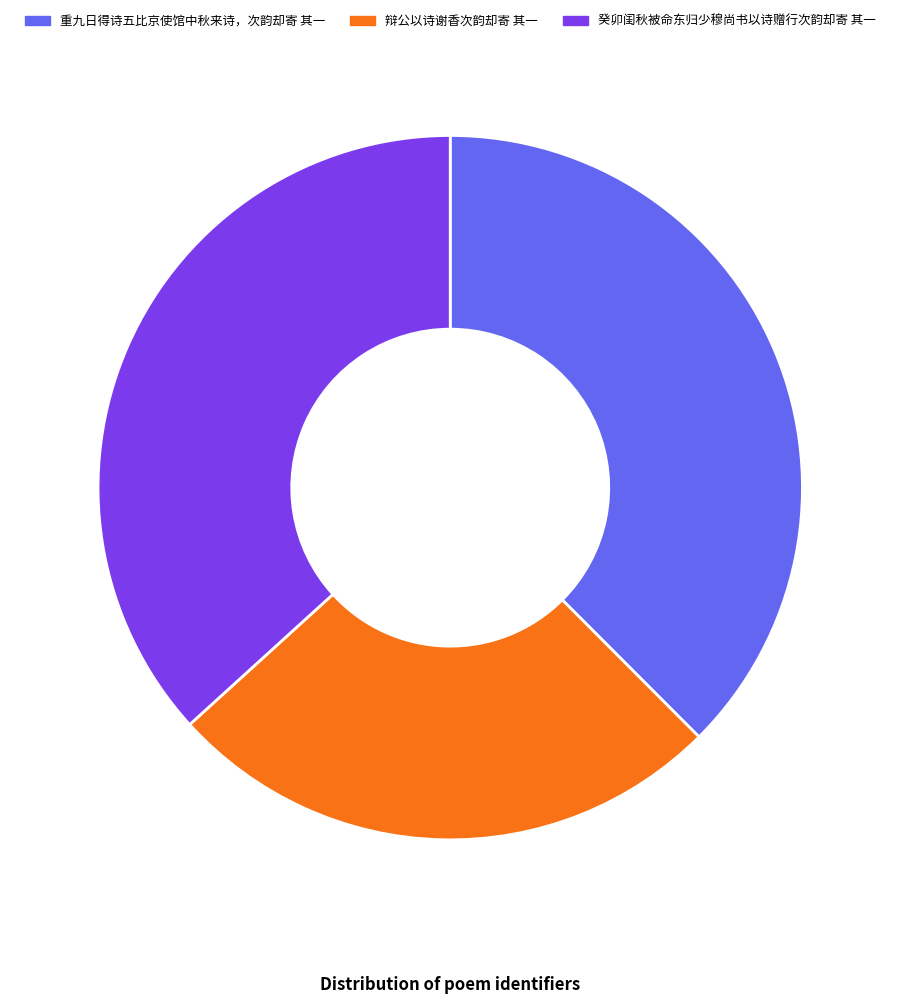

Do 辩公以诗谢香次韵却寄 其一 and 癸卯闺秋被命东归少穆尚书以诗赠行次韵却寄 其一 together represent more than half of the pie?

Yes